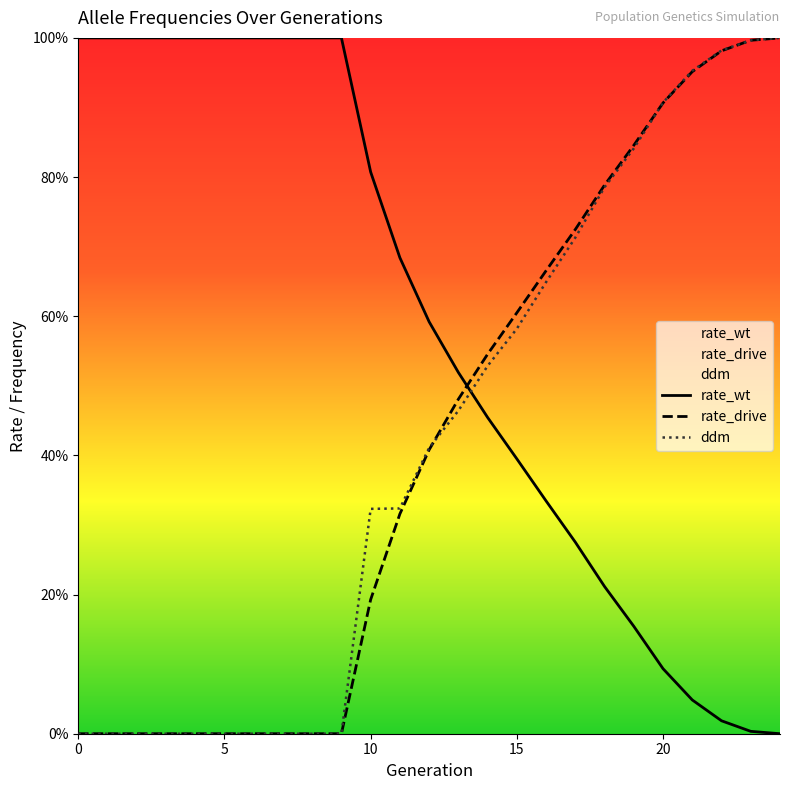

Reading left to right, list all the values displayed in this chart.

rate_wt: 1.0	1.0	1.0	1.0	1.0	1.0	1.0	1.0	1.0	1.0	0.8	0.7	0.6	0.5	0.5	0.4	0.3	0.3	0.2	0.2	0.1	0.0	0.0	0.0	0.0
rate_drive: 0.0	0.0	0.0	0.0	0.0	0.0	0.0	0.0	0.0	0.0	0.2	0.3	0.4	0.5	0.5	0.6	0.7	0.7	0.8	0.8	0.9	1.0	1.0	1.0	1.0
ddm: 0.0	0.0	0.0	0.0	0.0	0.0	0.0	0.0	0.0	0.0	0.3	0.3	0.4	0.5	0.5	0.6	0.6	0.7	0.8	0.8	0.9	1.0	1.0	1.0	1.0